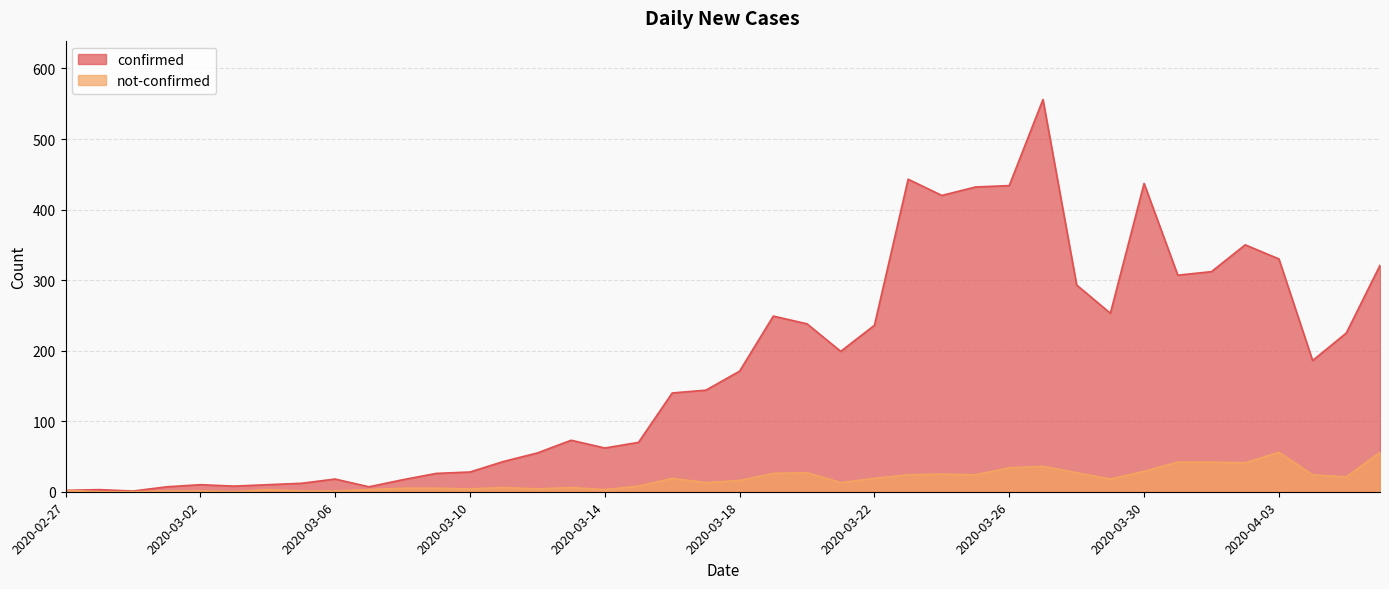

What is the maximum value shown in the chart?

556